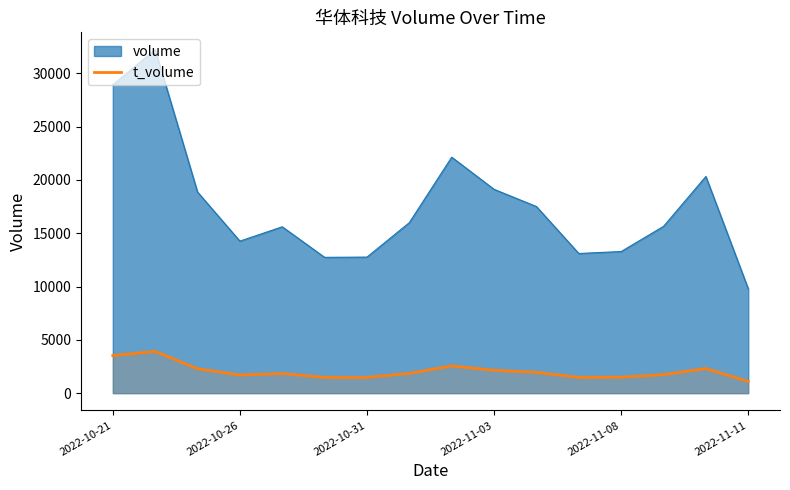

What is the difference between the maximum and minimum values in the volume series?

22433